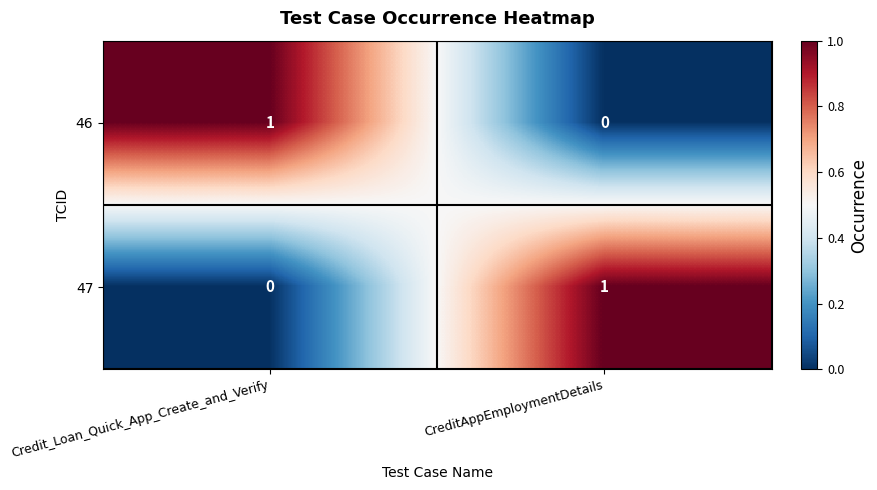

Which category has the highest value in the 47 series?

CreditAppEmploymentDetails